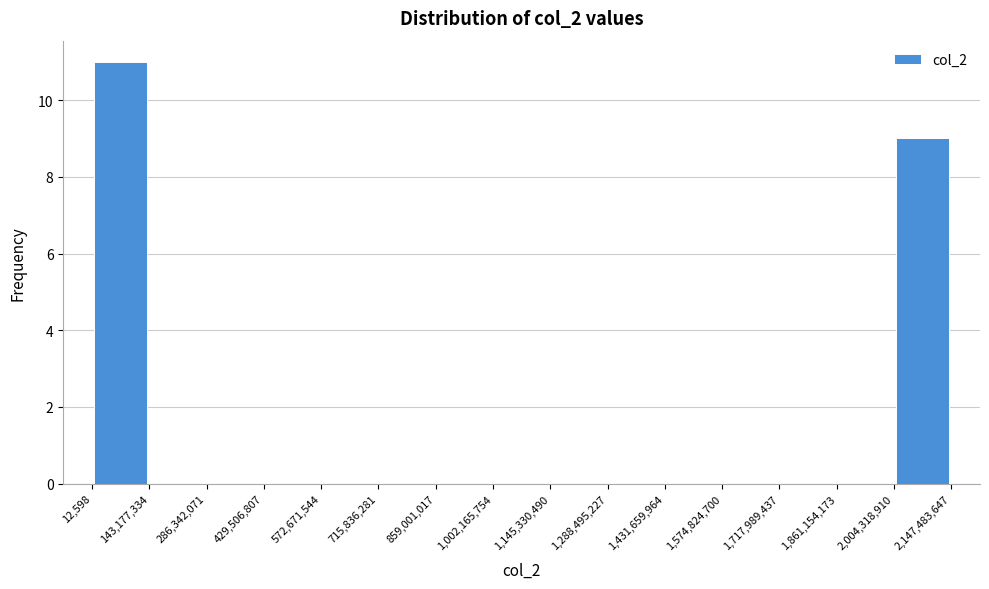

Over which range of the x-axis is the bar tallest?

12,598 to 143,177,334